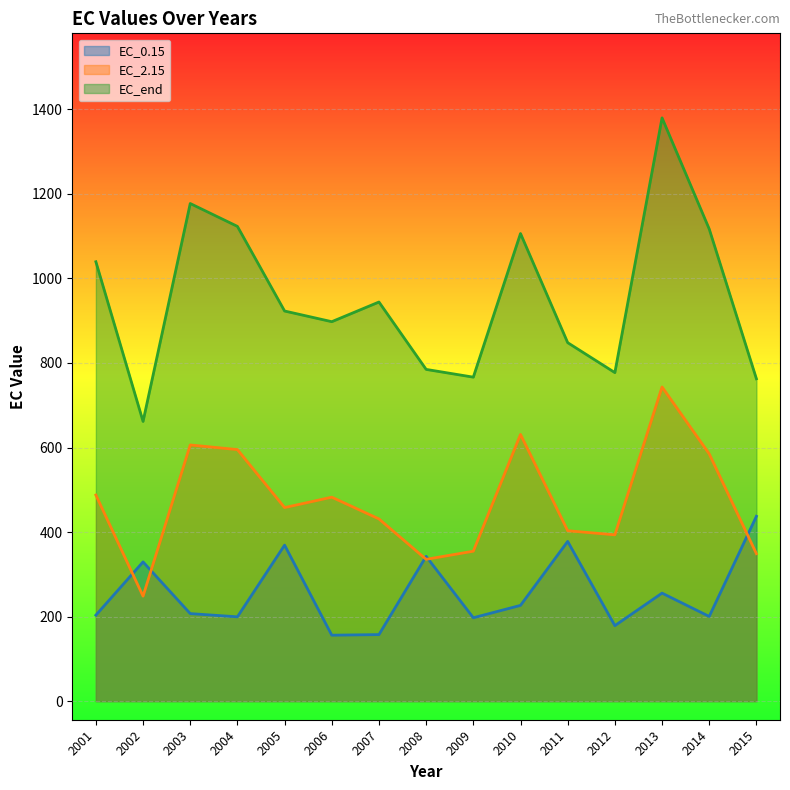

The value of EC_end at 2001 is 346.7. True or false?

False